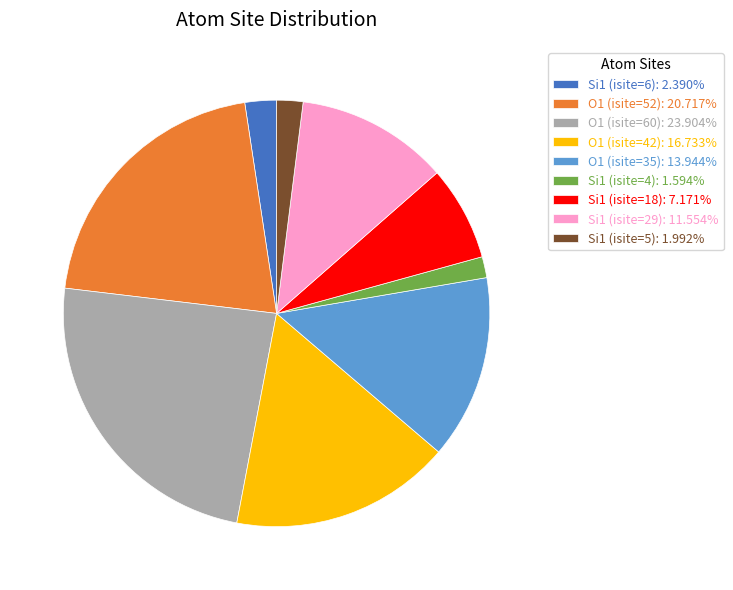

Is there a majority slice in this chart?

No